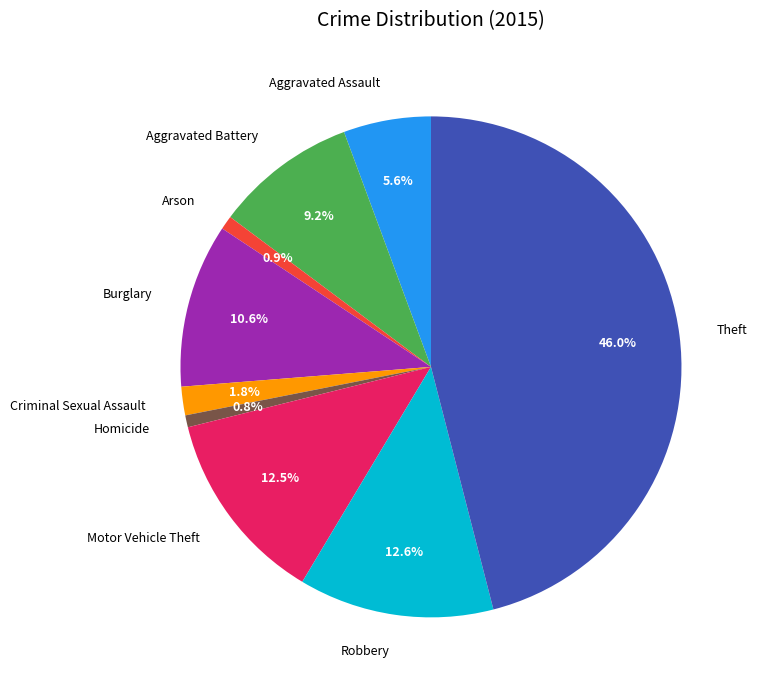

How many slices are in this pie chart?

9